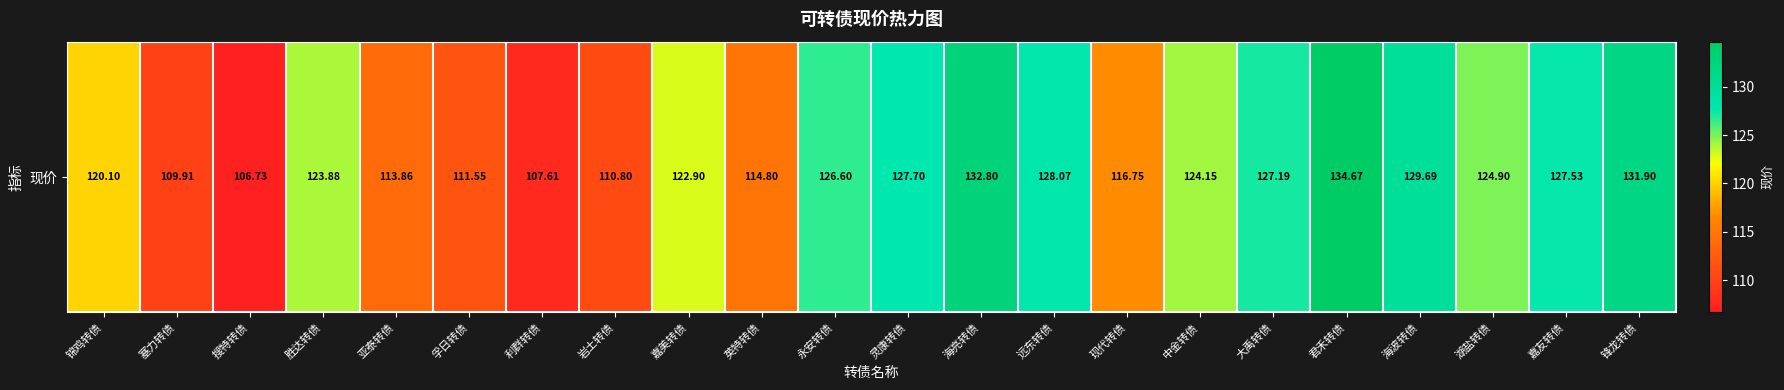

Which has a higher value, 永安转债 or 利群转债?

永安转债